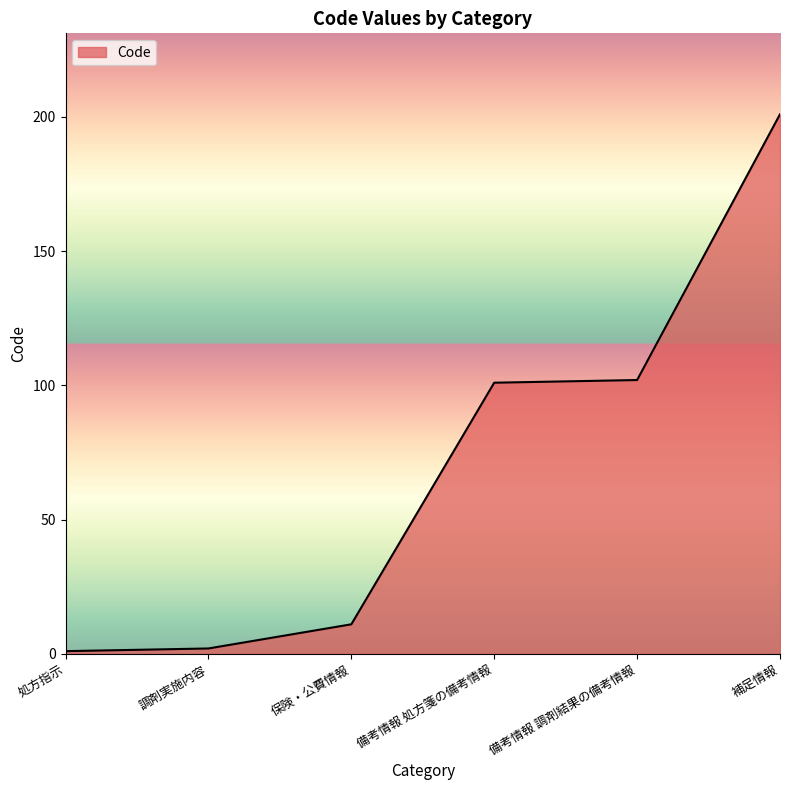

Reading left to right, list all the values displayed in this chart.

1	2	11	101	102	201